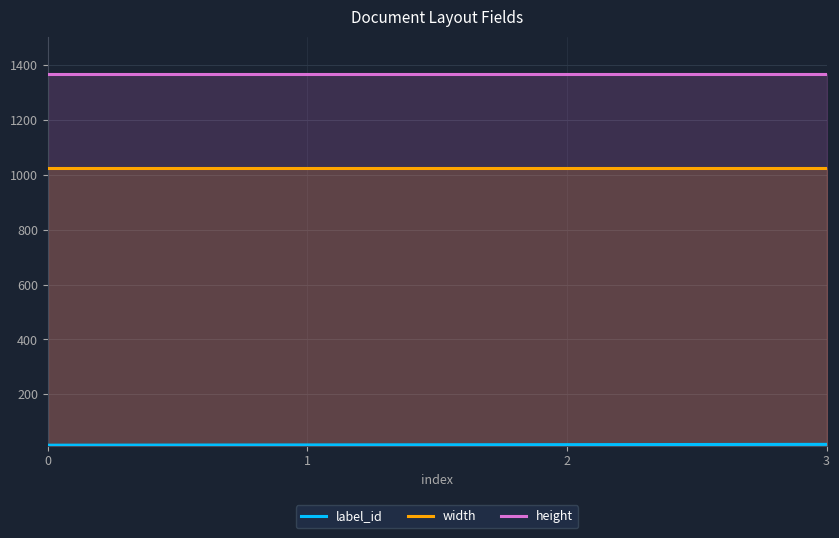

What is the lowest value of the height series?

1366